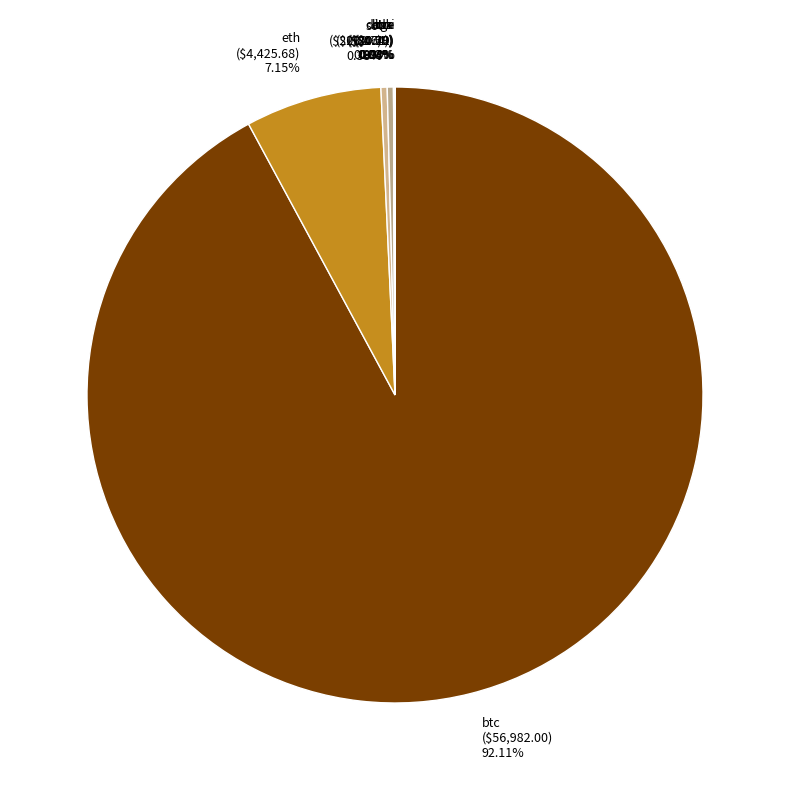

Which category has the biggest portion of the pie?

btc